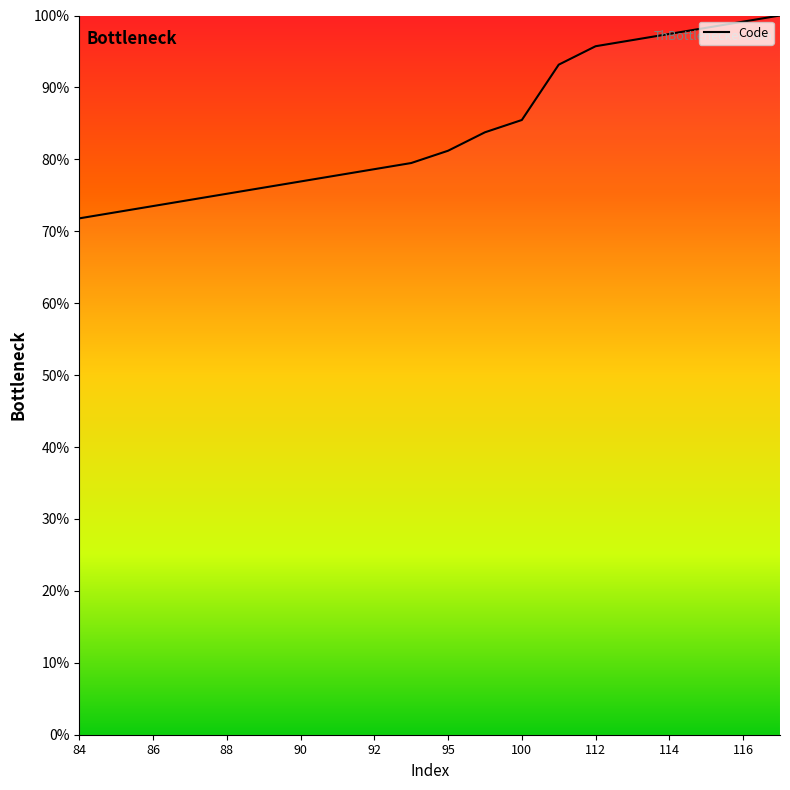

What is the minimum value shown in the chart?

71.8